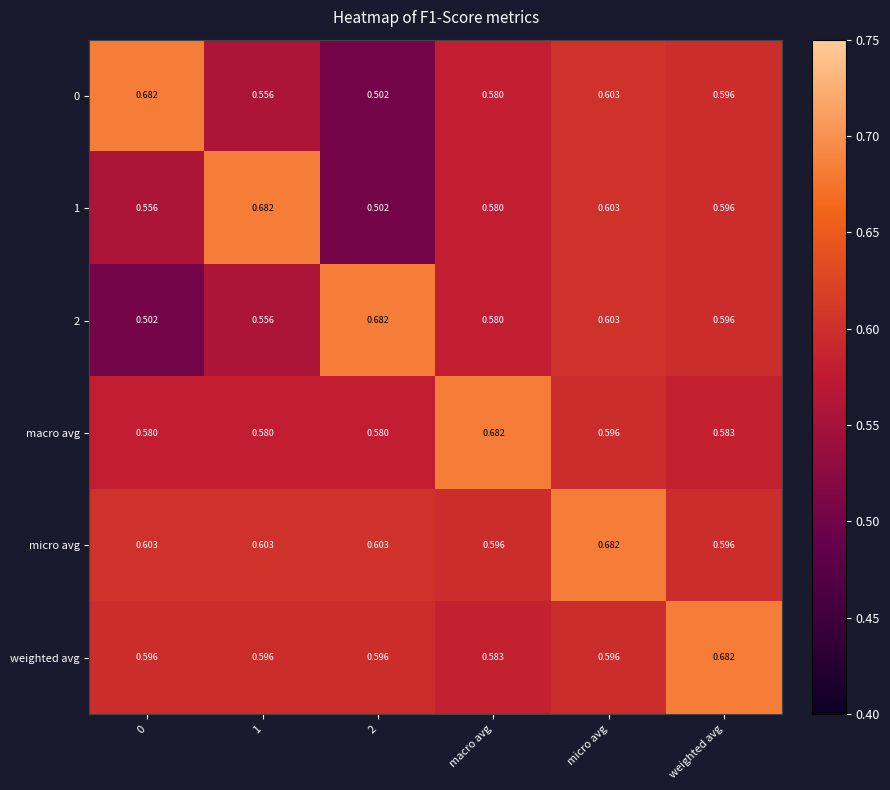

What is the difference between the highest and lowest values at micro avg?

0.1